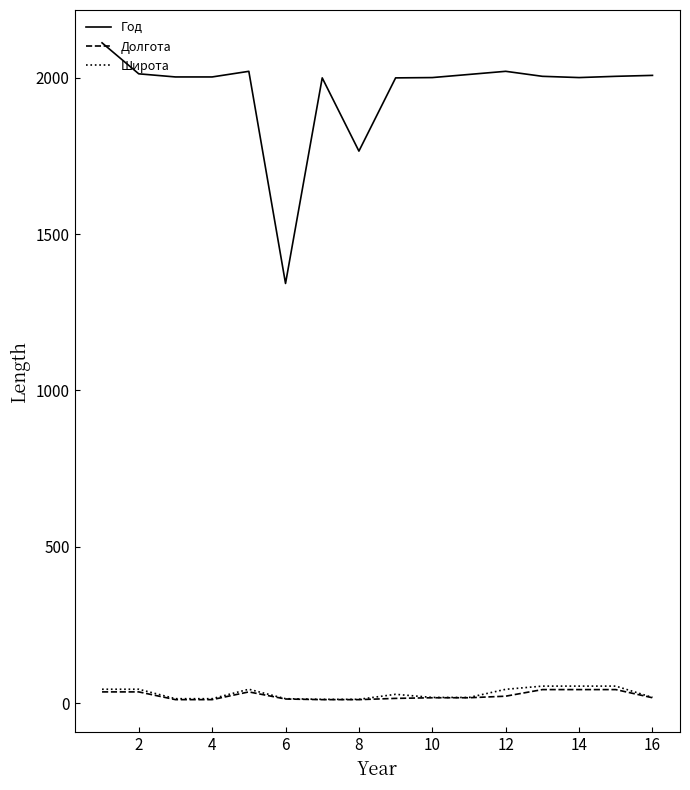

Does the chart have visible grid lines?

No